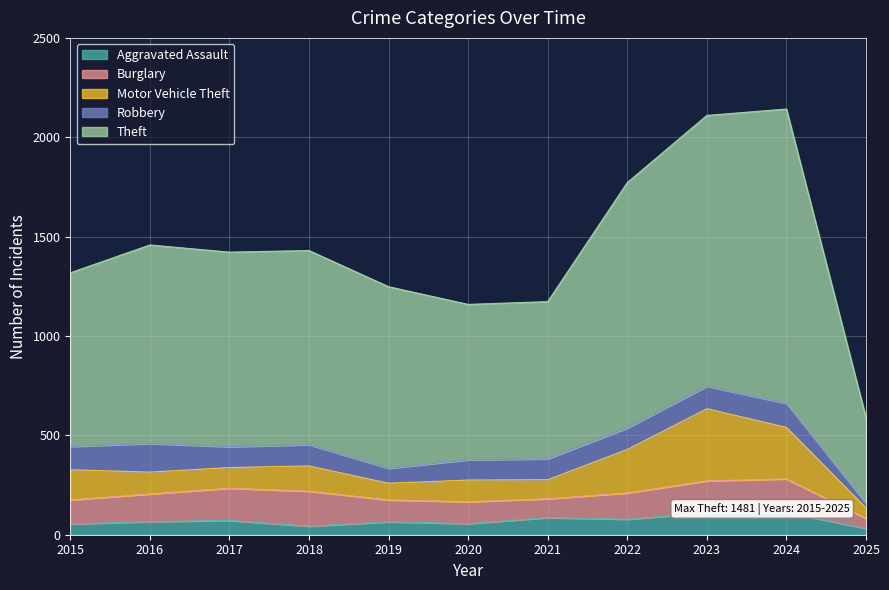

How many interior local peaks does the Aggravated Assault series have?

4